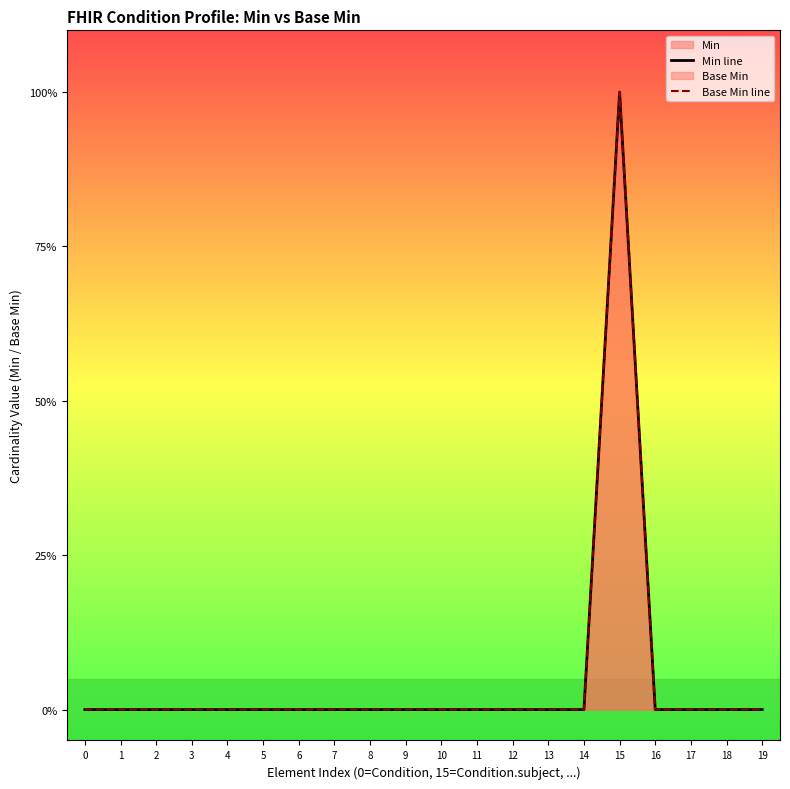

Does the chart have visible grid lines?

No